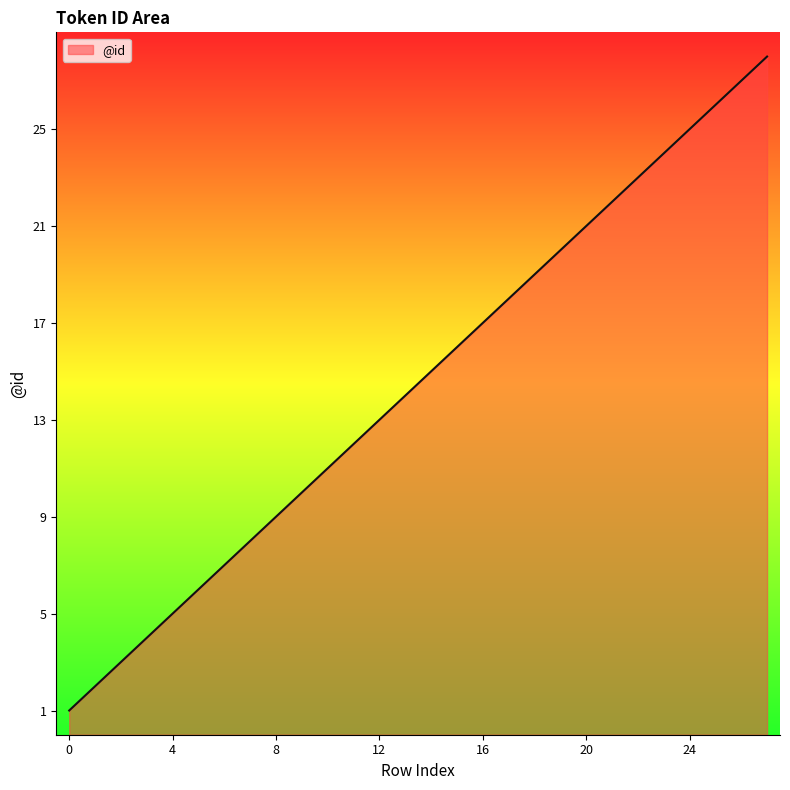

What is the maximum value shown in the chart?

28